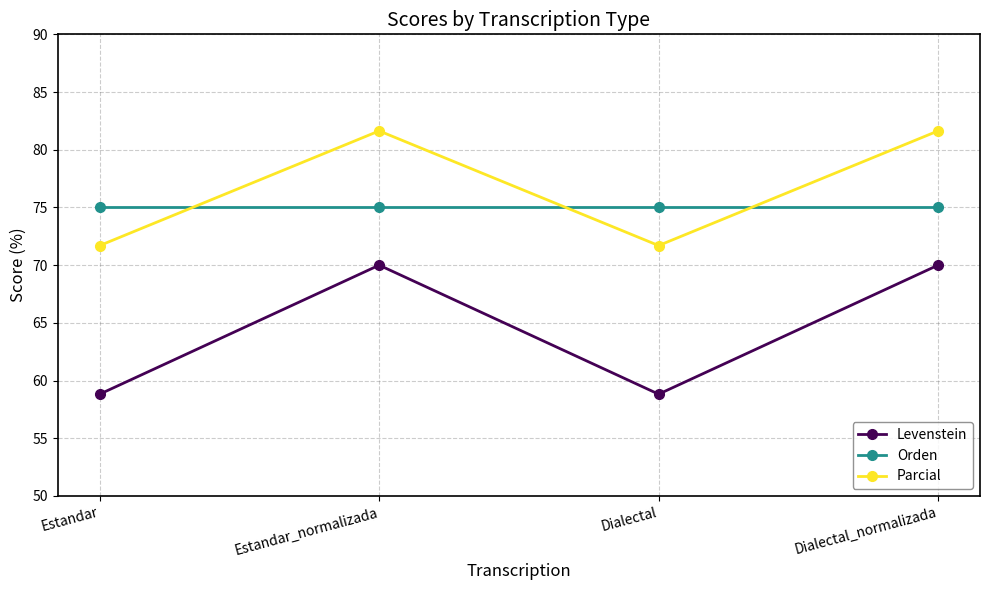

What is the difference between the Parcial values at Estandar and Estandar_normalizada?

9.9